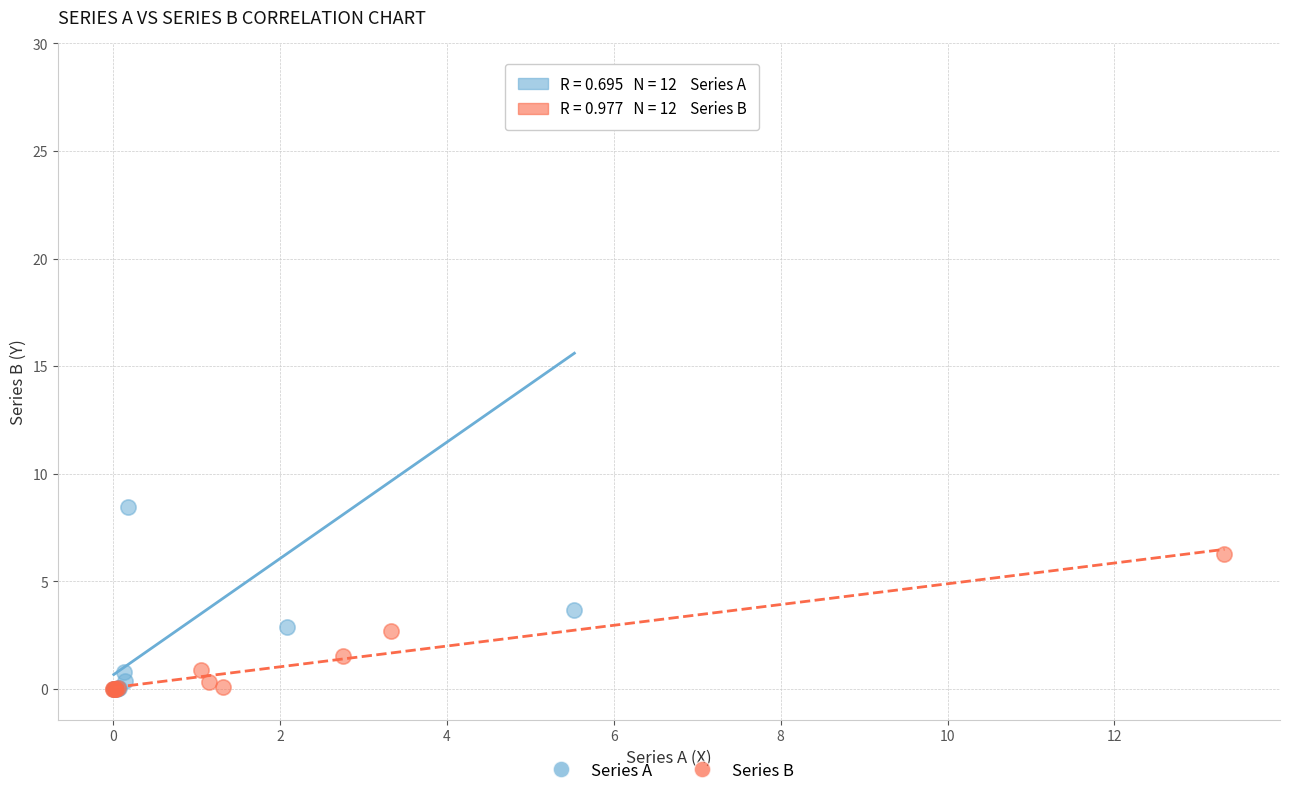

Which series reaches the maximum Y coordinate?

Series A